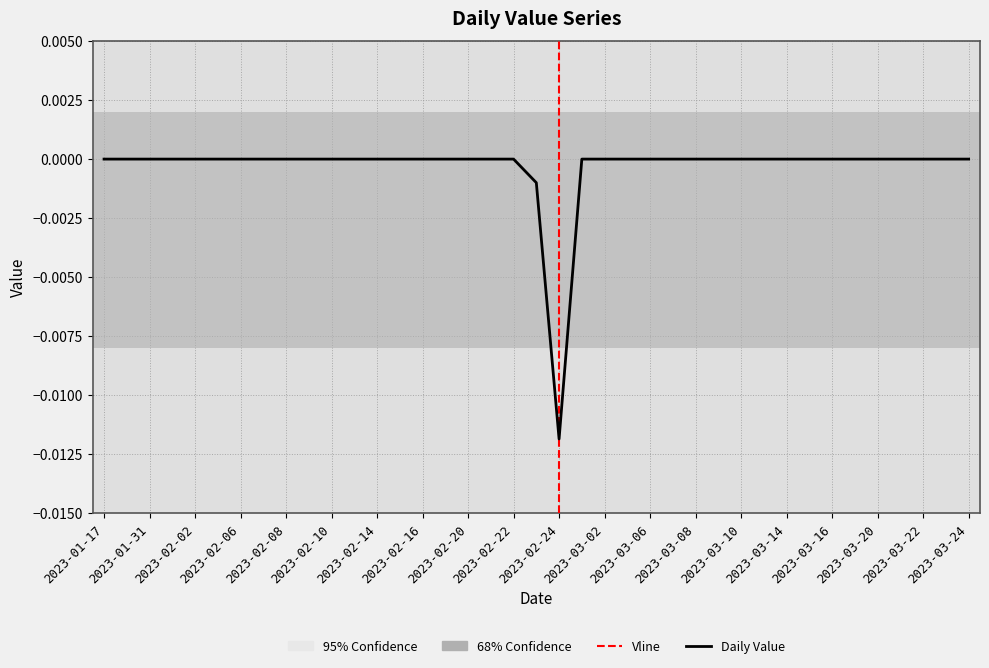

How many lines are shown in the chart?

1